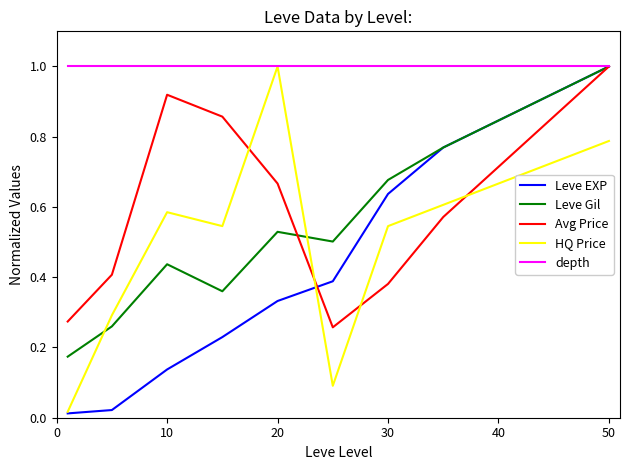

True or false: Leve Gil and HQ Price cross at least once.

True